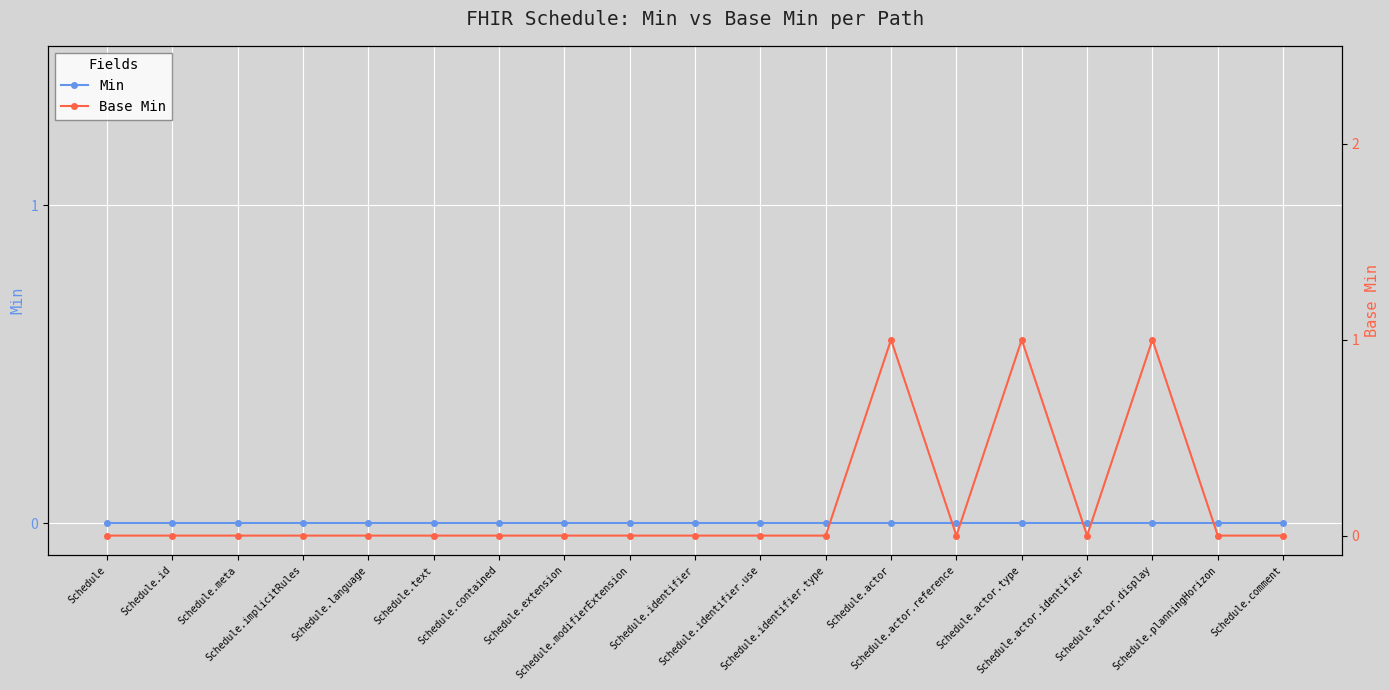

Rank the series by their maximum value, from highest to lowest.

Base Min, Min